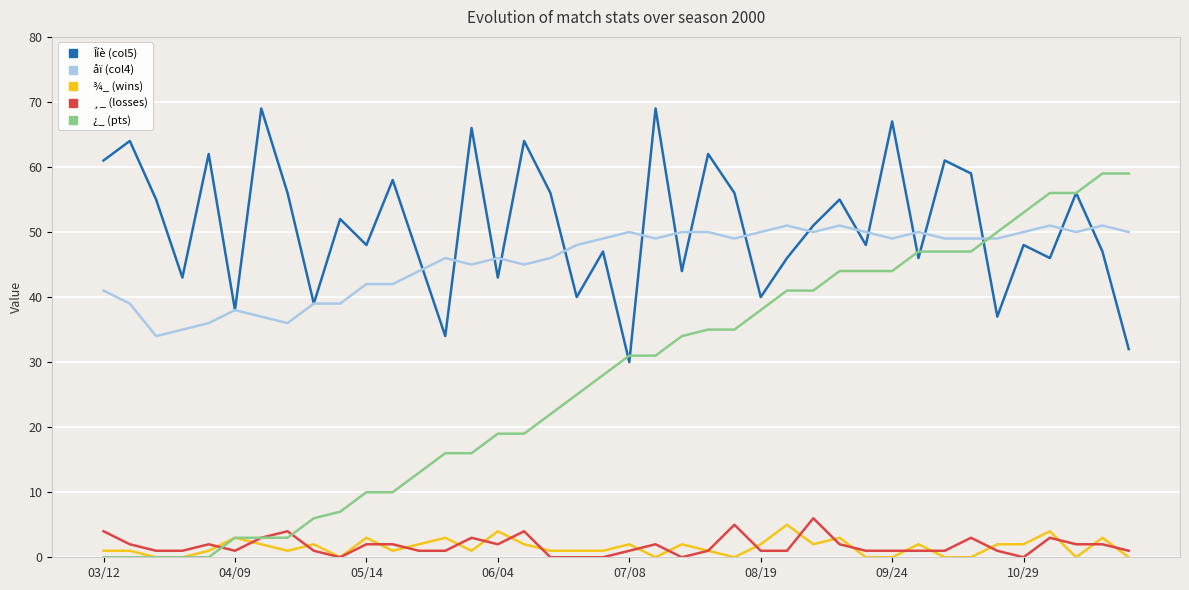

What are all the series names shown in the legend?

Îíè (col5), åï (col4), ¾_ (wins), ¸_ (losses), ¿_ (pts)